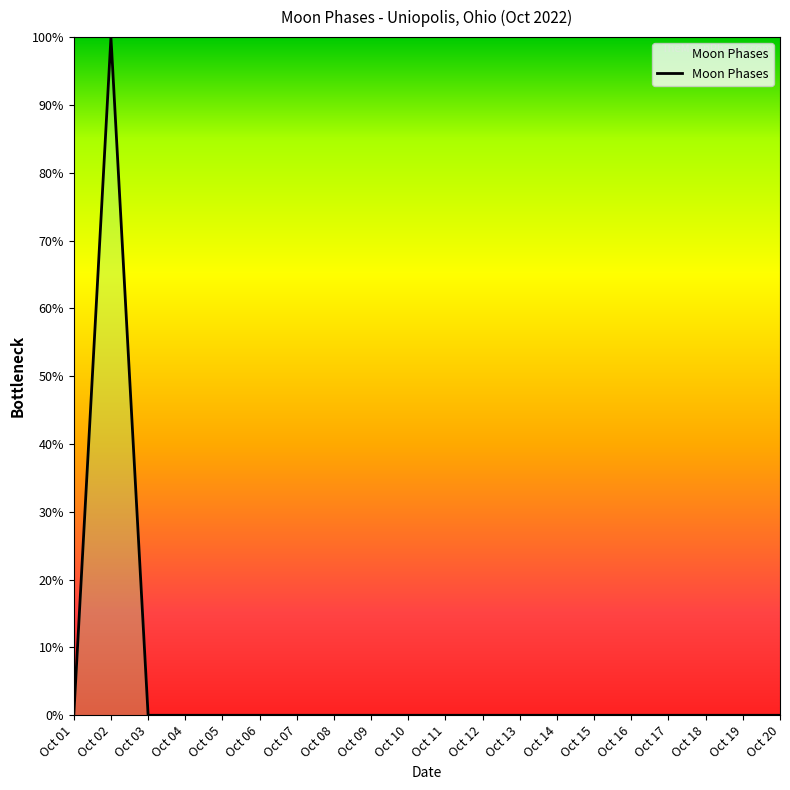

Count the number of data series in this chart.

1